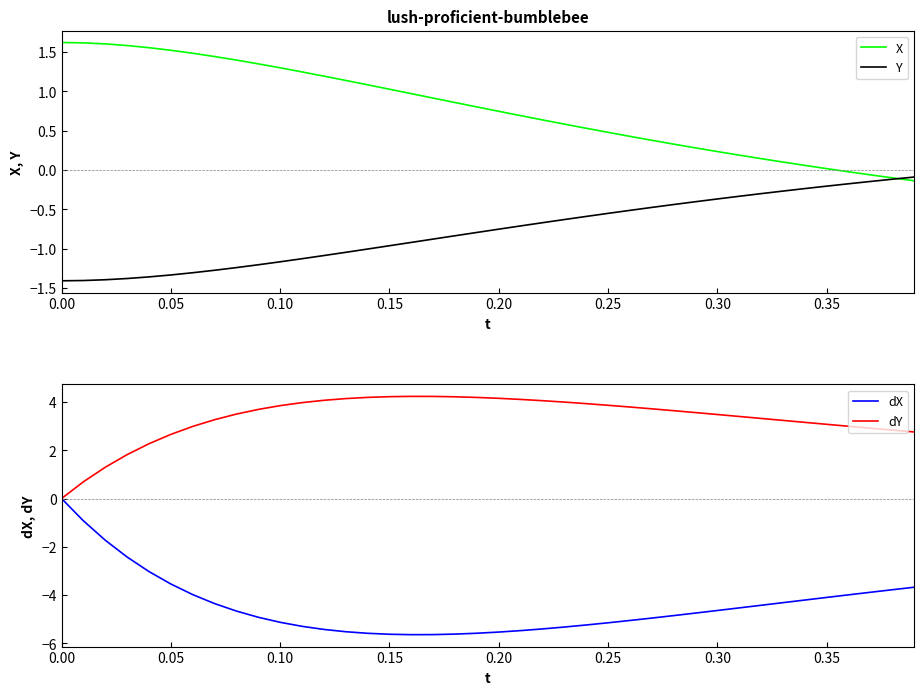

Reading left to right, transcribe all the data shown in this chart.

X: 1.6	1.6	1.6	1.6	1.6	1.5	1.5	1.4	1.4	1.3	1.3	1.2	1.2	1.1	1.1	1.0	1.0	0.9	0.9	0.8	0.7	0.7	0.6	0.6	0.5	0.5	0.4	0.4	0.3	0.3	0.2	0.2	0.1	0.1	0.1	0.0	-0.0	-0.1	-0.1	-0.1
Y: -1.4	-1.4	-1.4	-1.4	-1.4	-1.3	-1.3	-1.3	-1.2	-1.2	-1.2	-1.1	-1.1	-1.0	-1.0	-1.0	-0.9	-0.9	-0.8	-0.8	-0.8	-0.7	-0.7	-0.6	-0.6	-0.6	-0.5	-0.5	-0.4	-0.4	-0.4	-0.3	-0.3	-0.3	-0.2	-0.2	-0.2	-0.1	-0.1	-0.1
dX: 0.0	-0.9	-1.7	-2.4	-3.0	-3.5	-4.0	-4.4	-4.7	-4.9	-5.1	-5.3	-5.4	-5.5	-5.6	-5.6	-5.6	-5.6	-5.6	-5.6	-5.5	-5.5	-5.4	-5.3	-5.2	-5.1	-5.1	-5.0	-4.9	-4.7	-4.6	-4.5	-4.4	-4.3	-4.2	-4.1	-4.0	-3.9	-3.8	-3.7
dY: 0.0	0.7	1.3	1.8	2.3	2.7	3.0	3.3	3.5	3.7	3.8	4.0	4.1	4.1	4.2	4.2	4.2	4.2	4.2	4.2	4.2	4.1	4.1	4.0	3.9	3.9	3.8	3.7	3.6	3.6	3.5	3.4	3.3	3.2	3.2	3.1	3.0	2.9	2.8	2.8